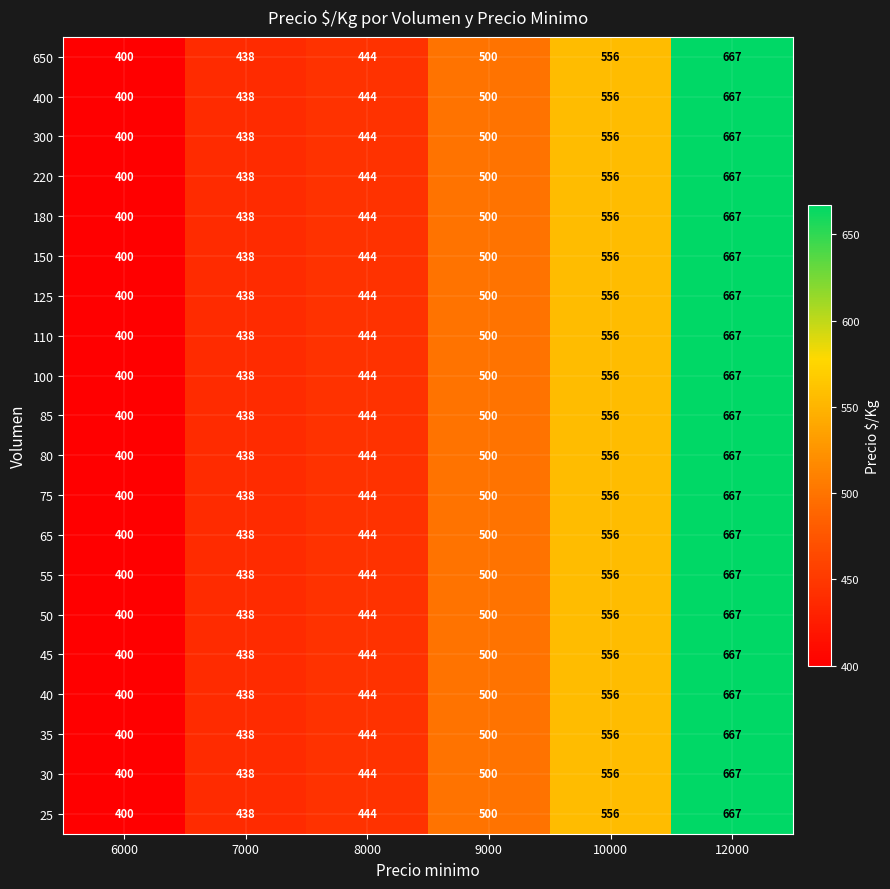

What is the total value across all series at 12000?

13340